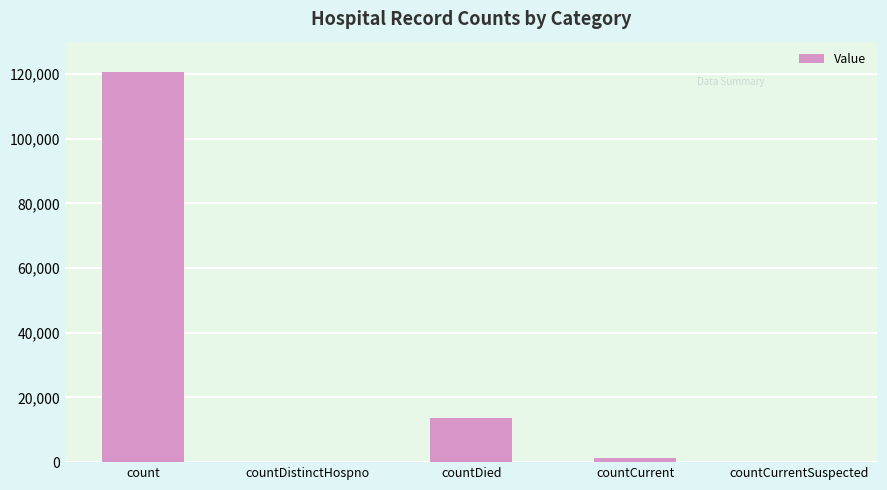

How many distinct data groups are displayed?

1